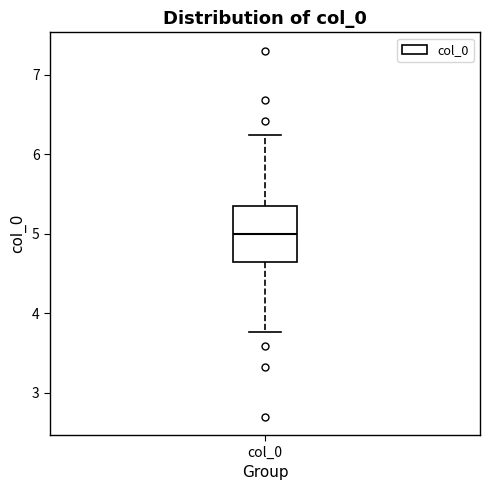

Where does the upper whisker of the box for col_0 end on the y-axis? The values are not printed on the chart, so give them approximately, as read against the axis.

6.2